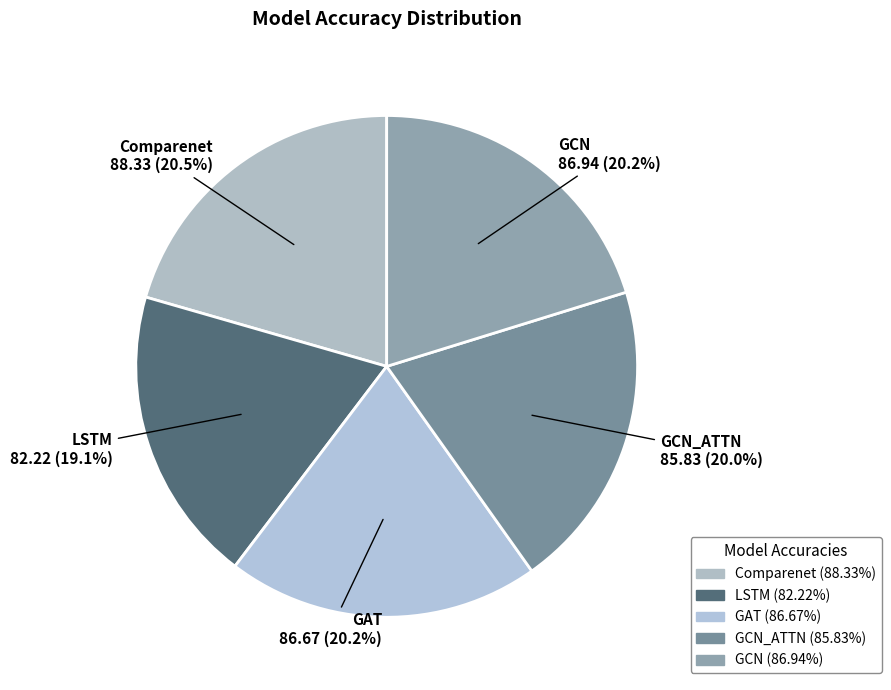

What is the largest slice in the pie chart?

Comparenet